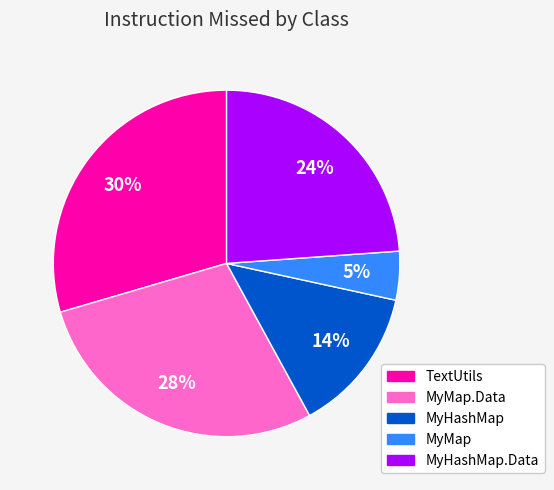

To the nearest percent, what is the difference between the largest and smallest slice percentages?

25%